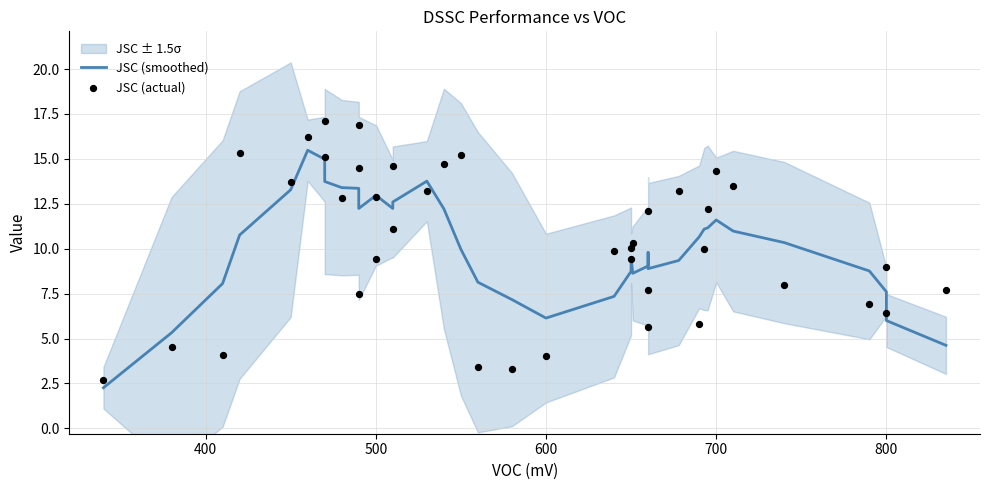

Which series has the largest total across all categories?

JSC (actual)